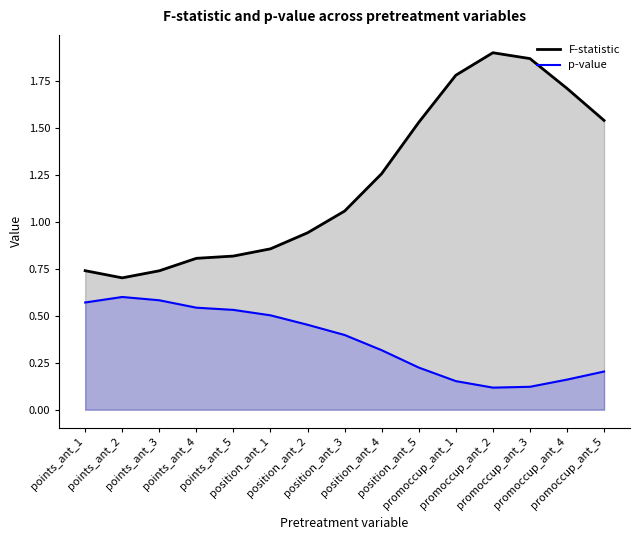

How many interior local peaks does the F-statistic series have?

1